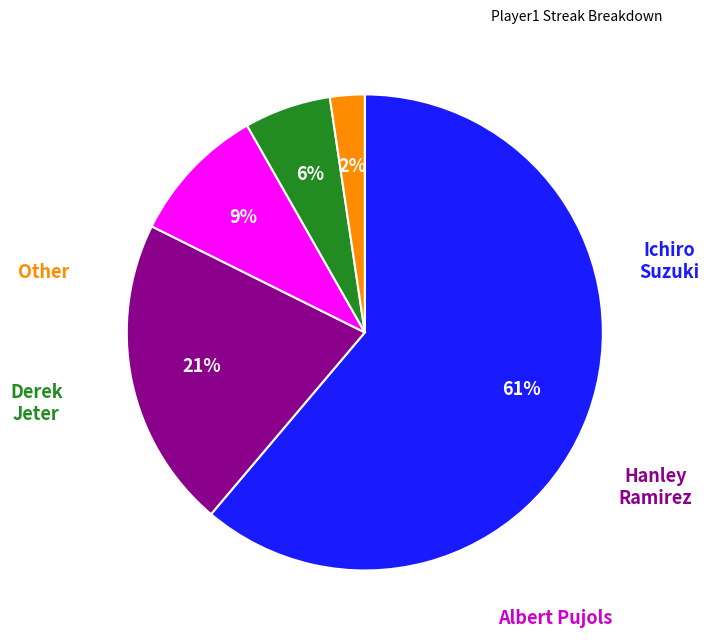

True or false: Hanley Ramirez accounts for 35% of the total.

False